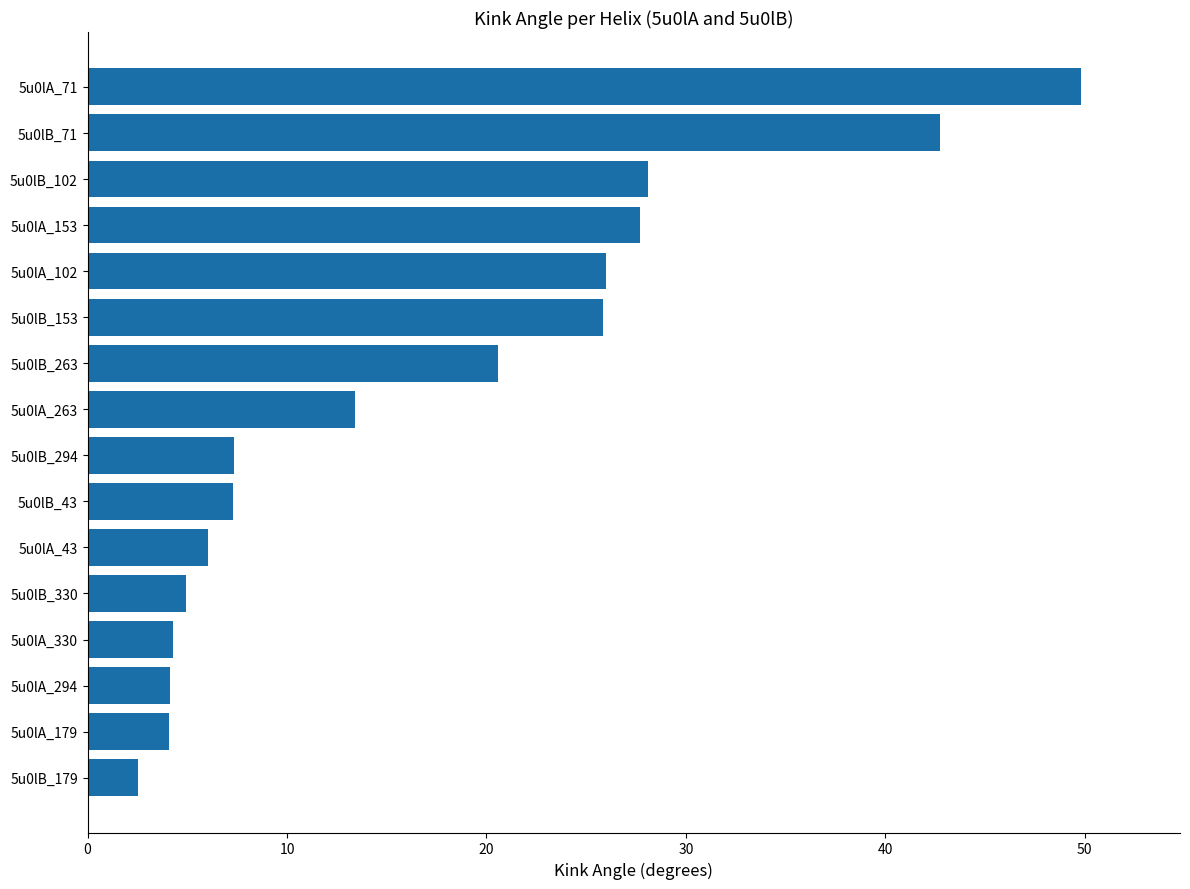

What is the greatest value displayed?

49.8